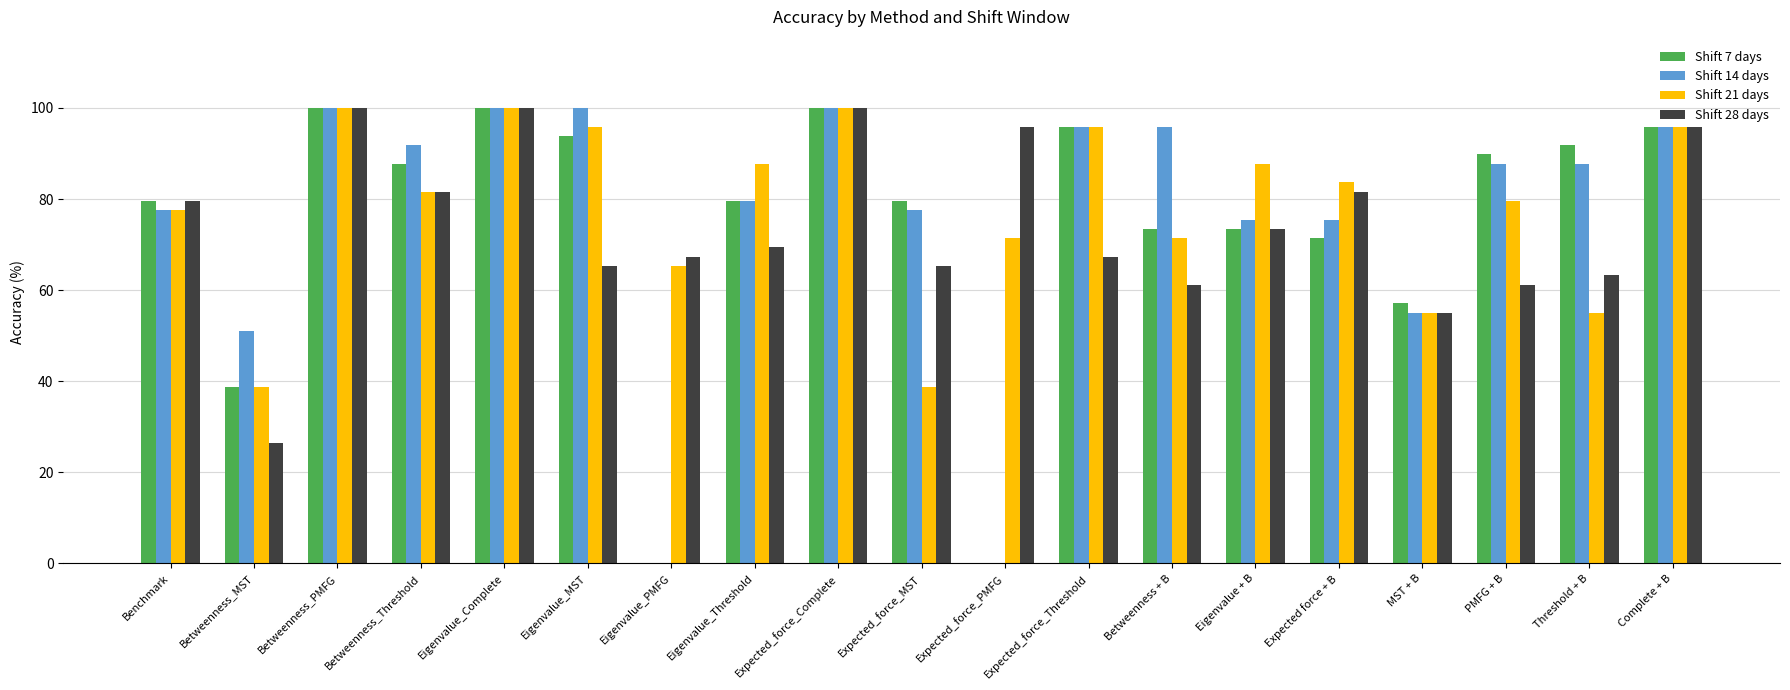

What is the average value of the Shift 28 days series?

74.2